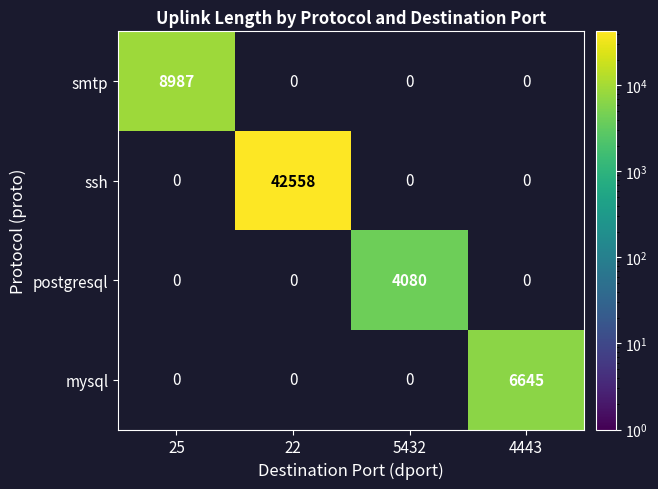

At how many categories does at least one series exceed 28181?

1